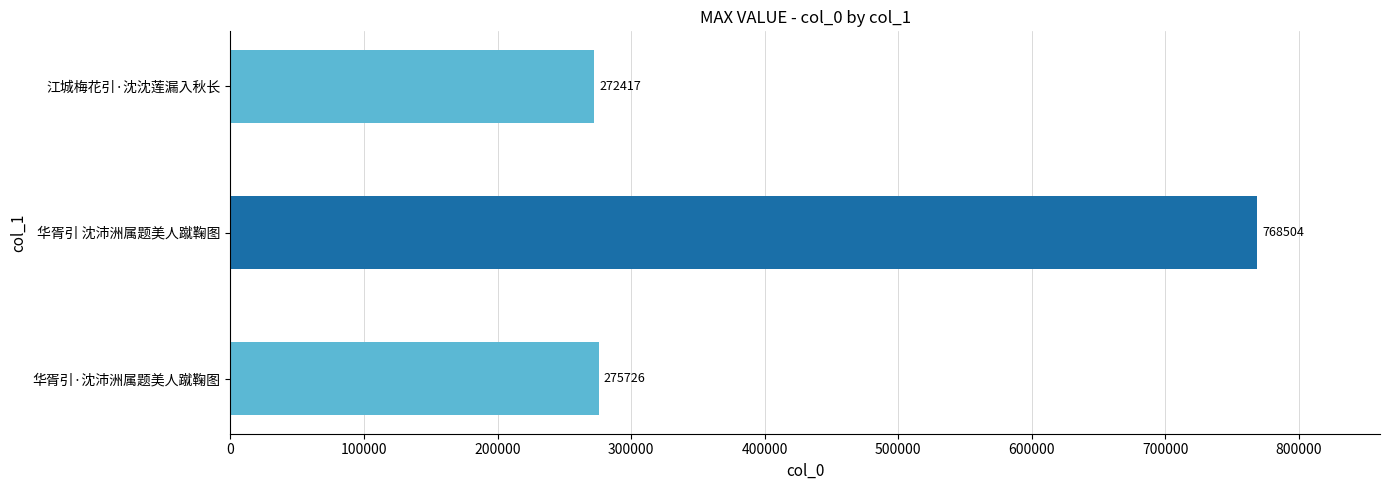

What is the smallest value displayed?

272417